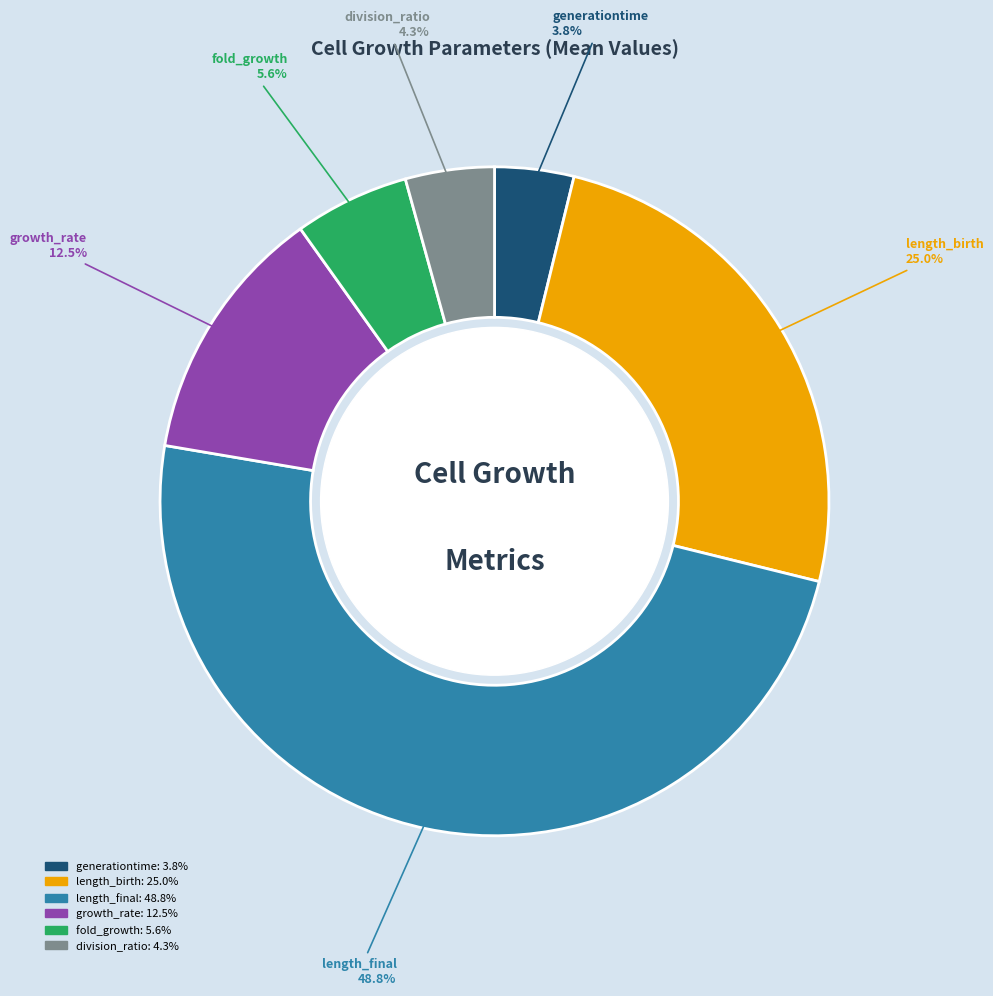

Approximately how many times larger is the value at division_ratio compared to length_final?

0.1